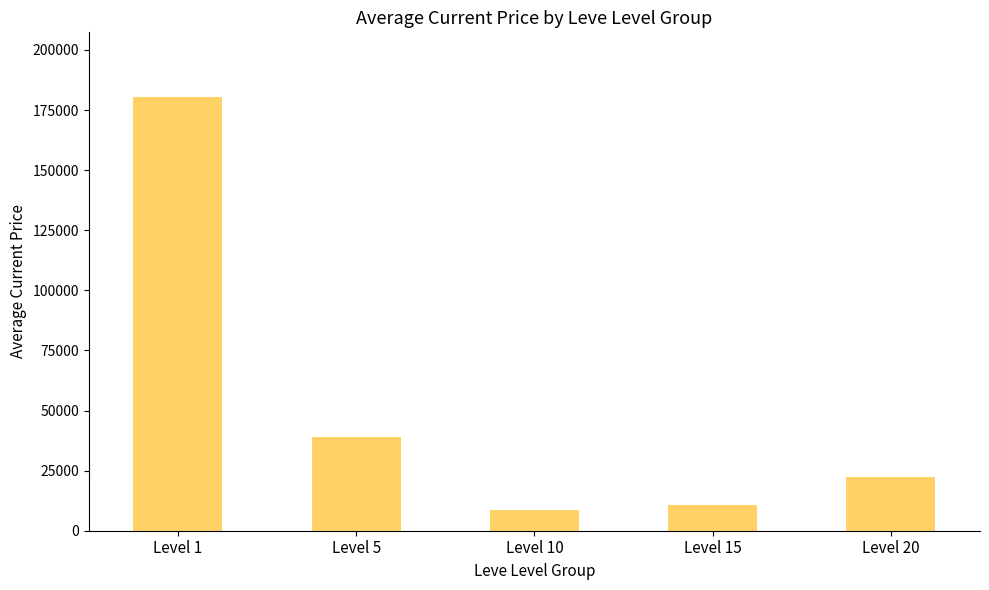

Rank the categories by value from lowest to highest.

Level 10, Level 15, Level 20, Level 5, Level 1